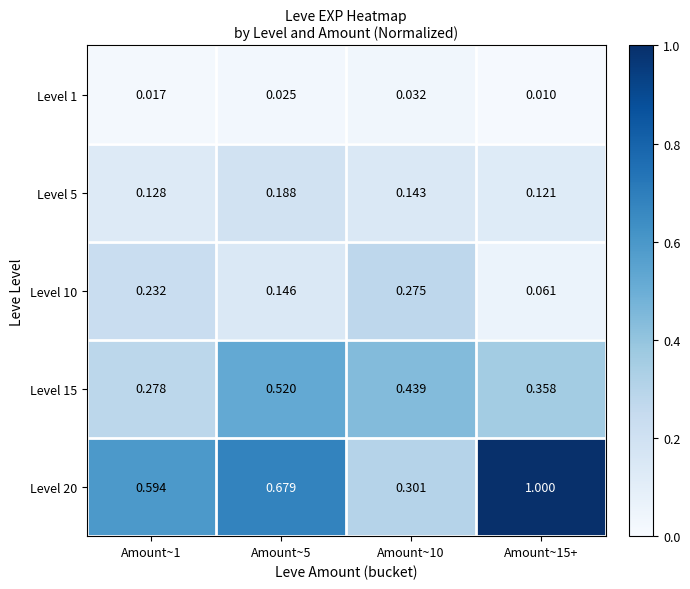

How many data points does each series have?

4